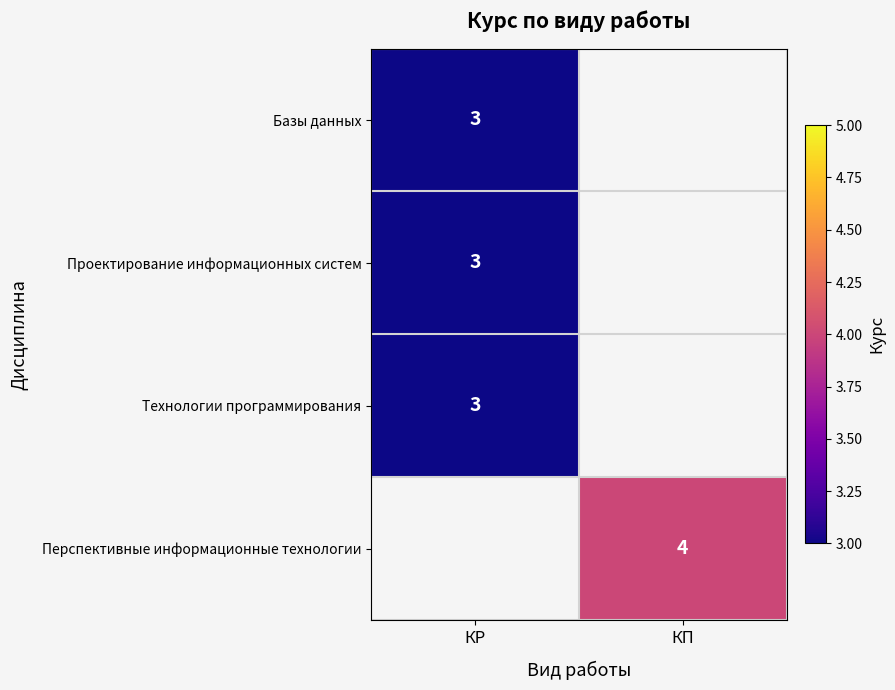

True or false: Перспективные информационные технологии has a value of 1.6 at КП.

False